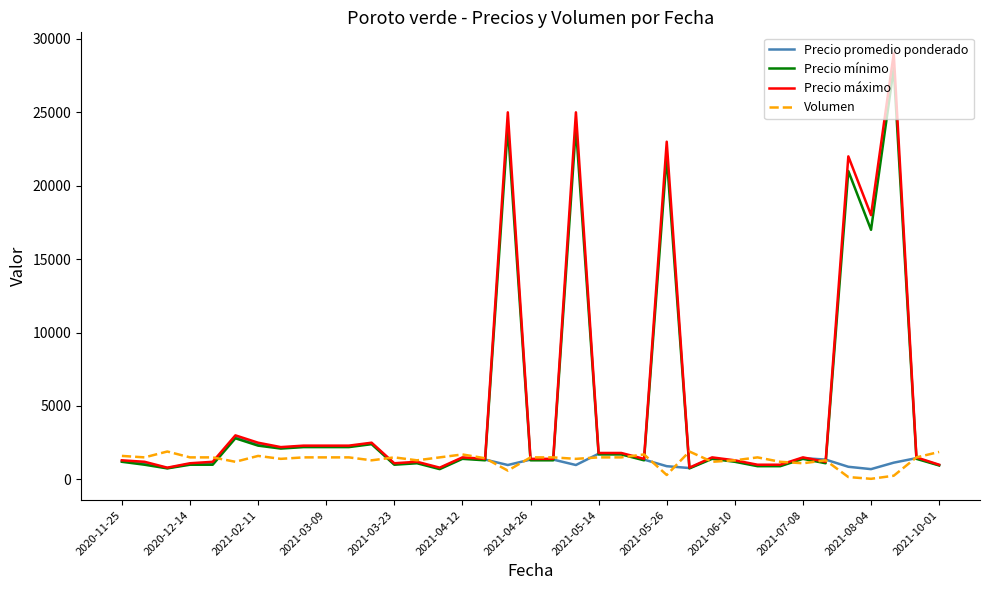

What is the average value of the Precio máximo series?

5116